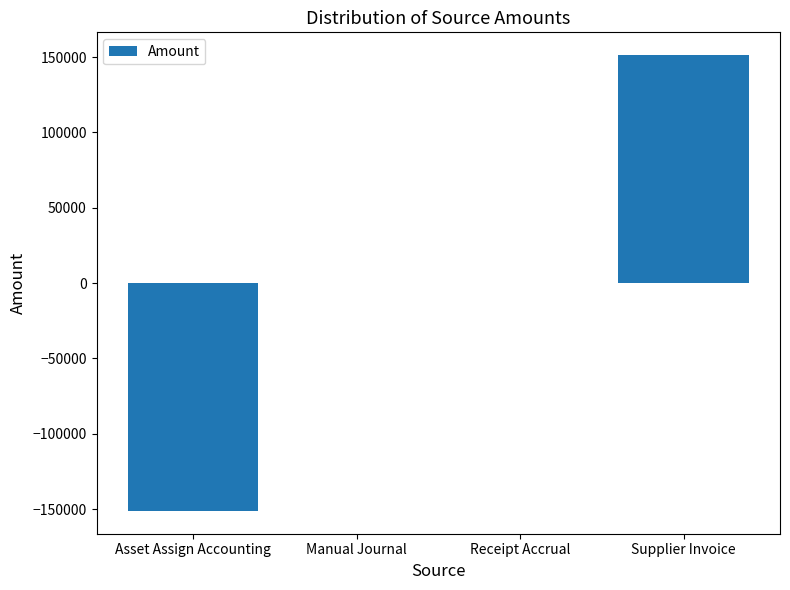

What is the approximate value at Asset Assign Accounting?

-151281.8